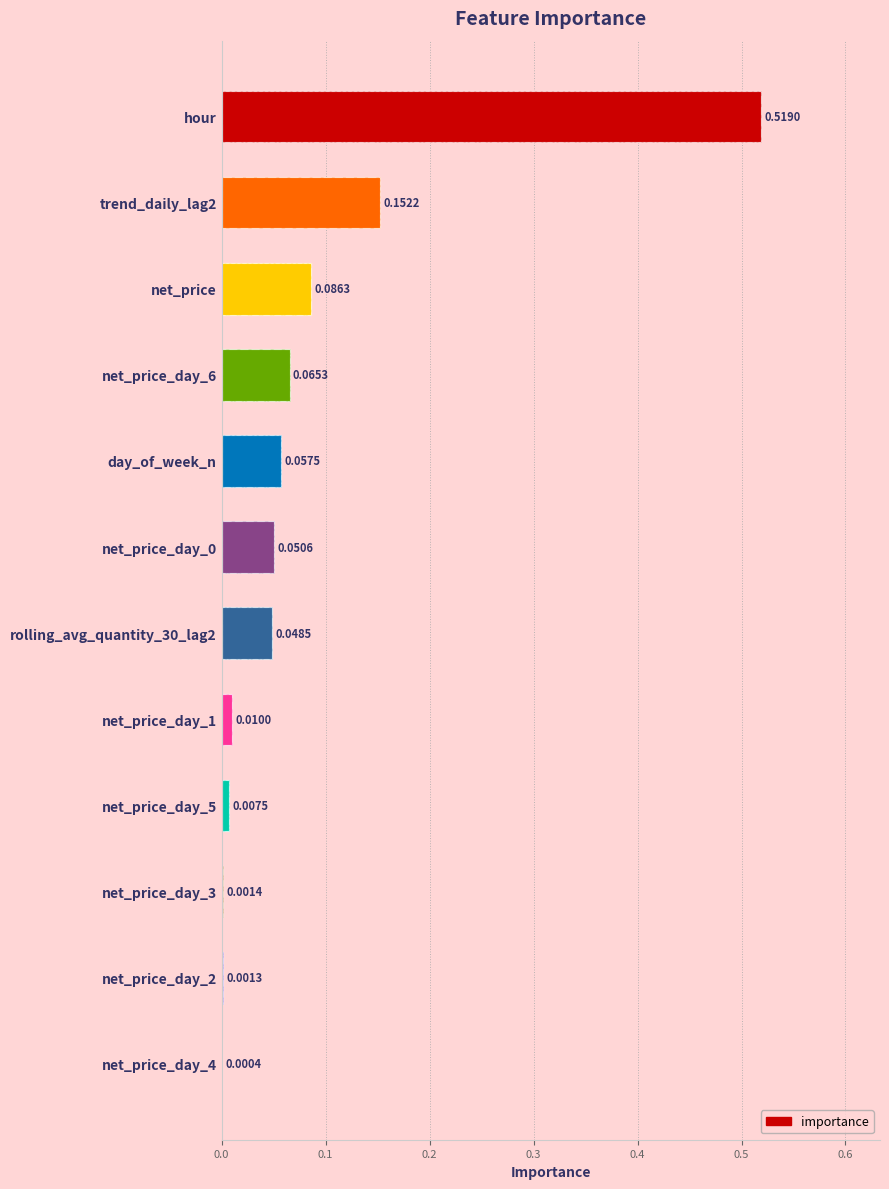

What is the sum of all values?

1.0